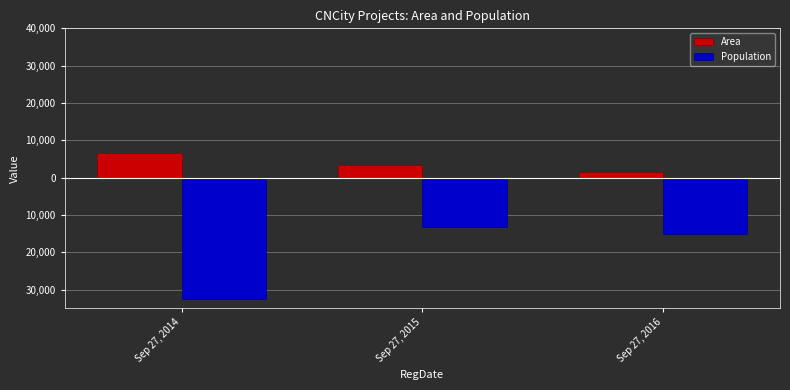

Does the chart contain any negative values?

Yes